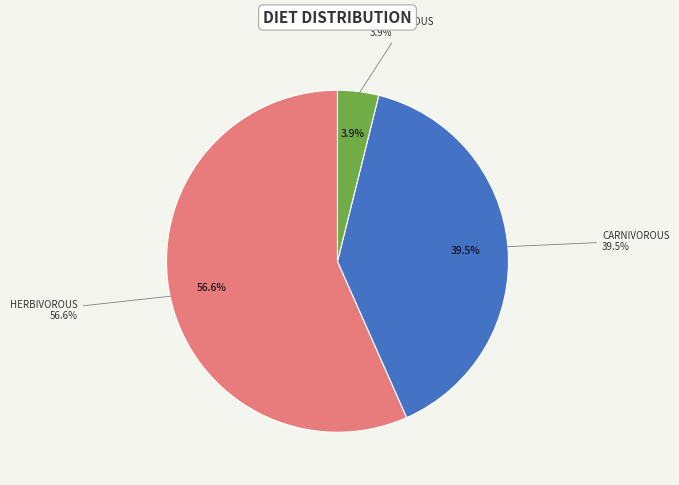

What percentage is the carnivorous slice, to the nearest percent?

39%